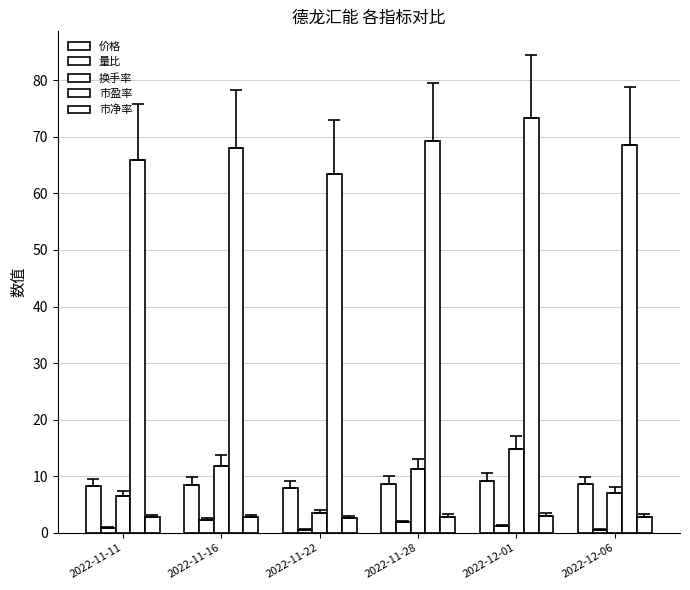

How many values in the 换手率 series exceed 11?

3